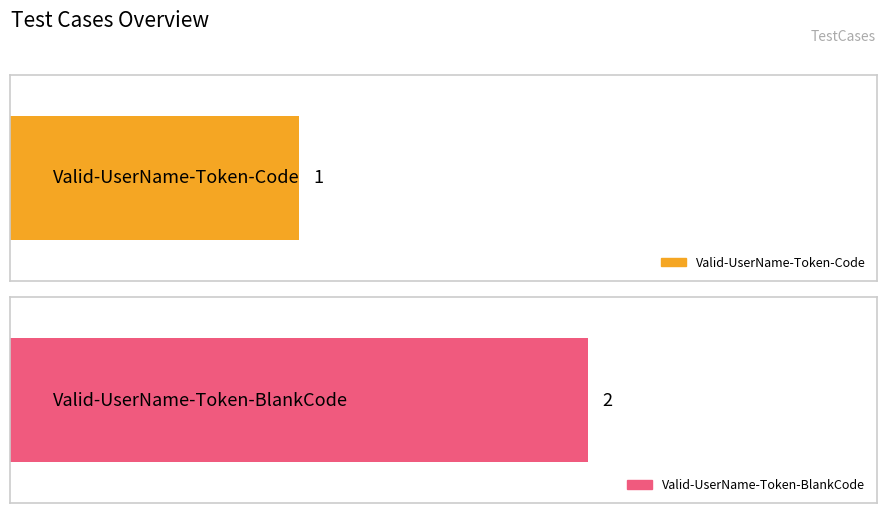

Reading left to right, list all the values displayed in this chart.

Valid-UserName-Token-Code=1	Valid-UserName-Token-BlankCode=2